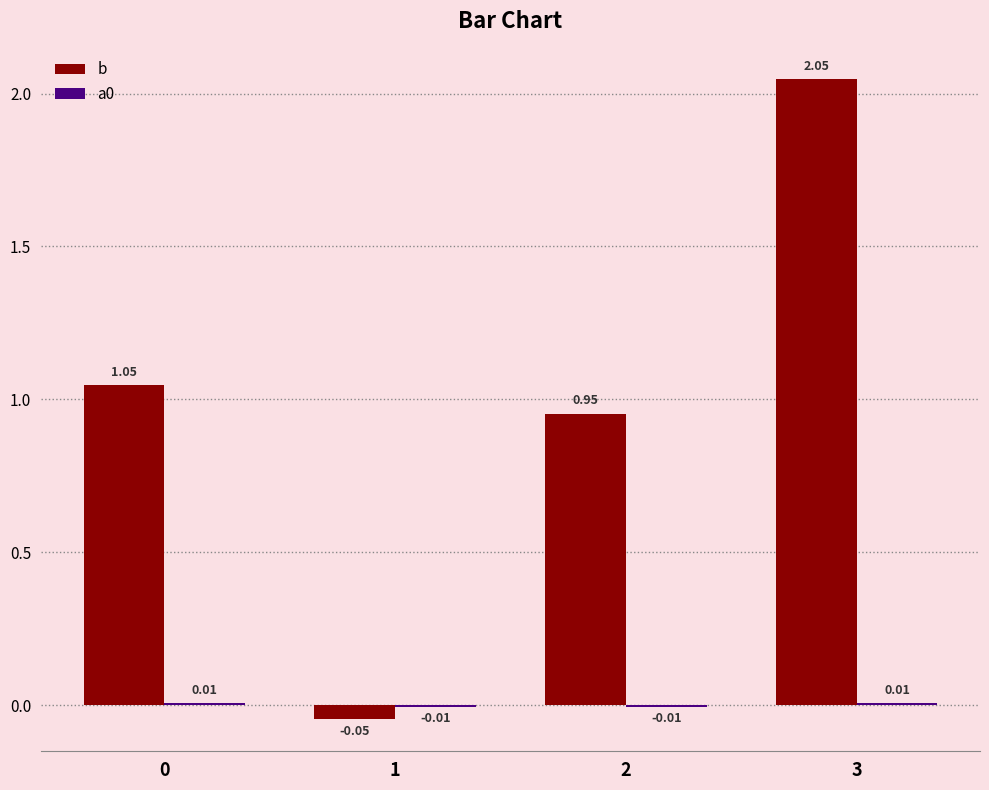

Does the chart contain stacked bars?

No